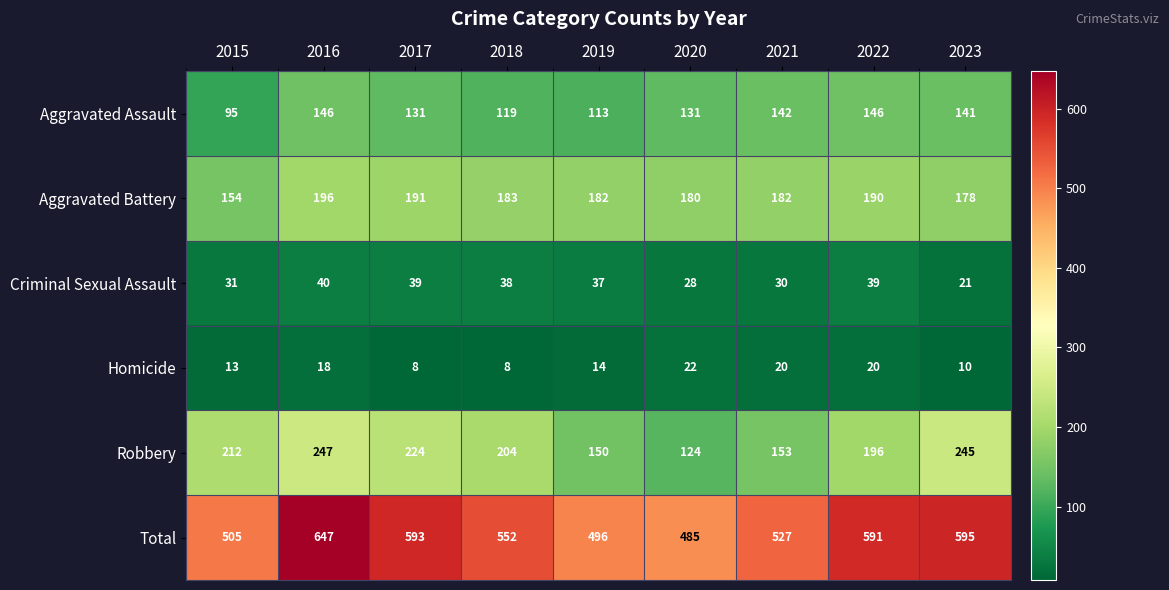

Is it true that Robbery equals 311 at 2022?

False